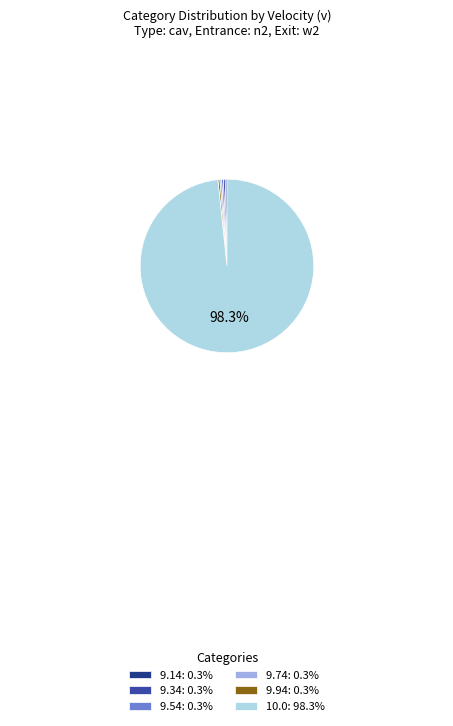

Is the sum of 10.0: 98.3% and 9.74: 0.3% greater than half?

Yes